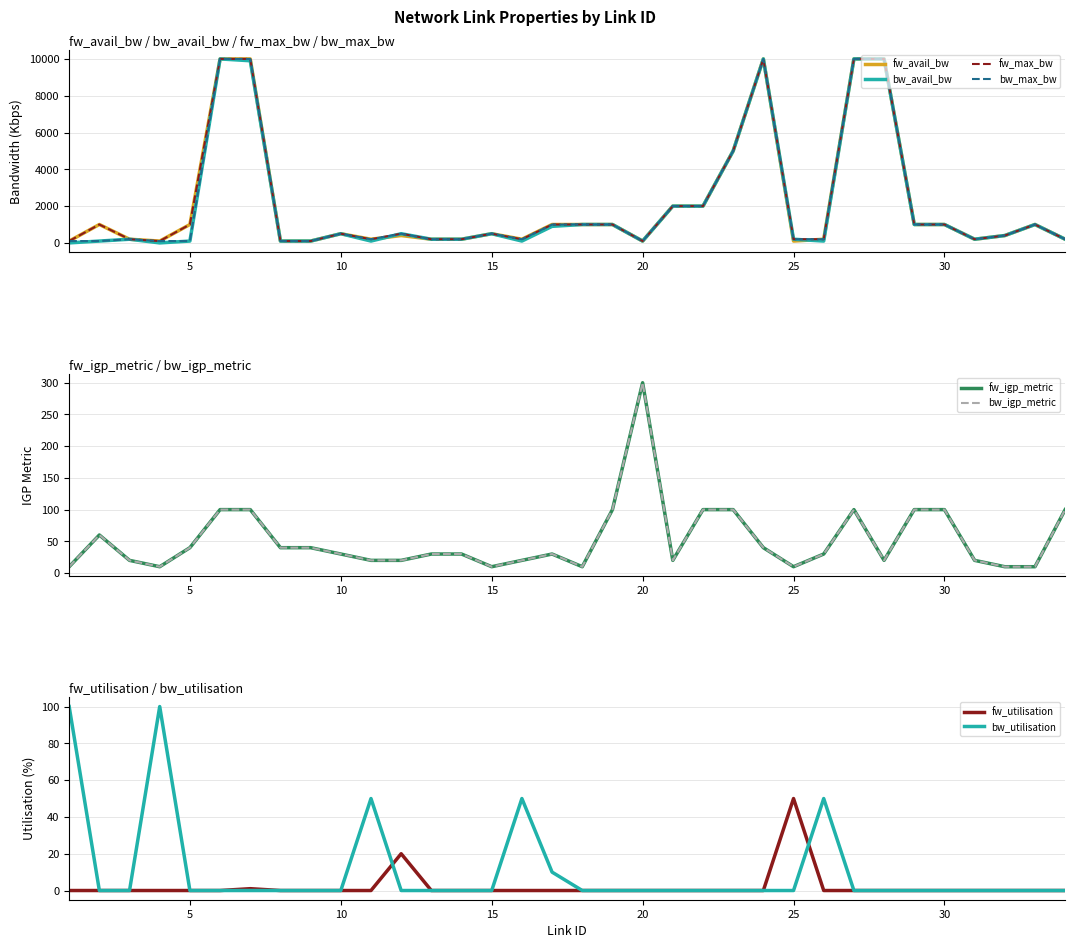

Is the value of fw_max_bw at 4 greater than the value of bw_avail_bw at 10?

No